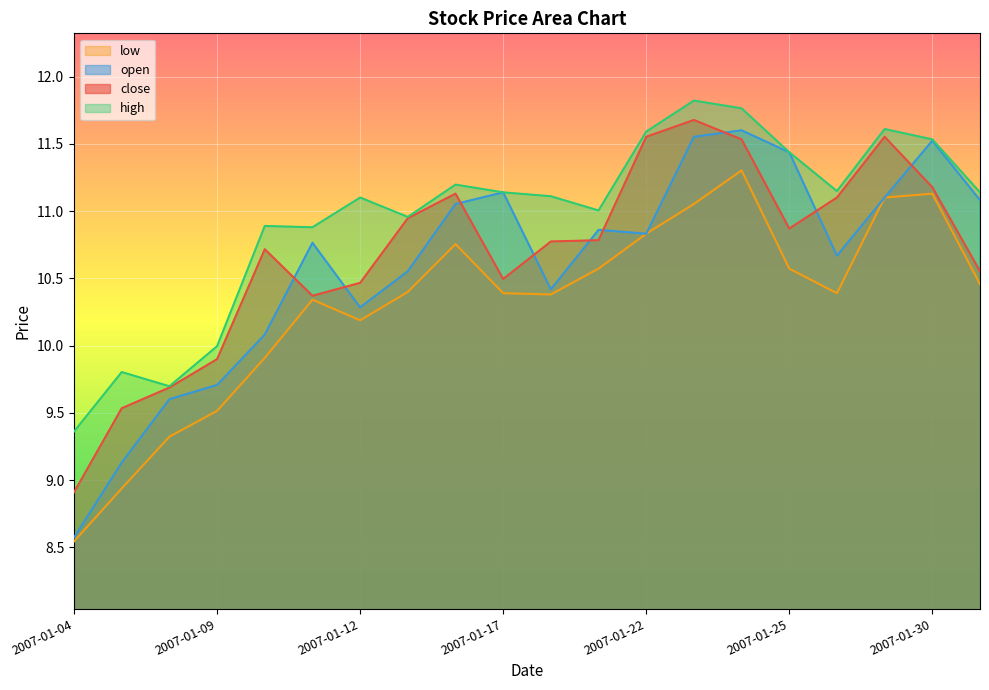

What value does the close series have at 2007-01-15?

10.9